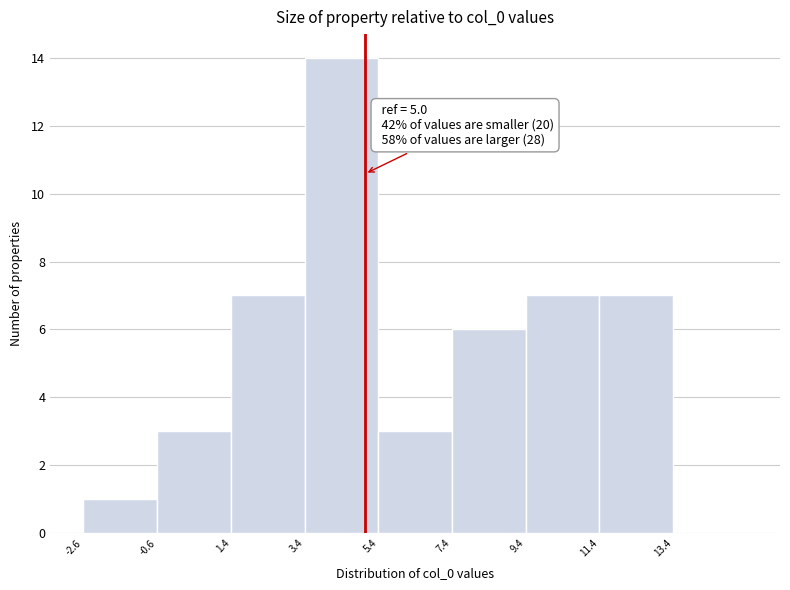

Which range on the x-axis has the tallest bar?

3.4 to 5.4